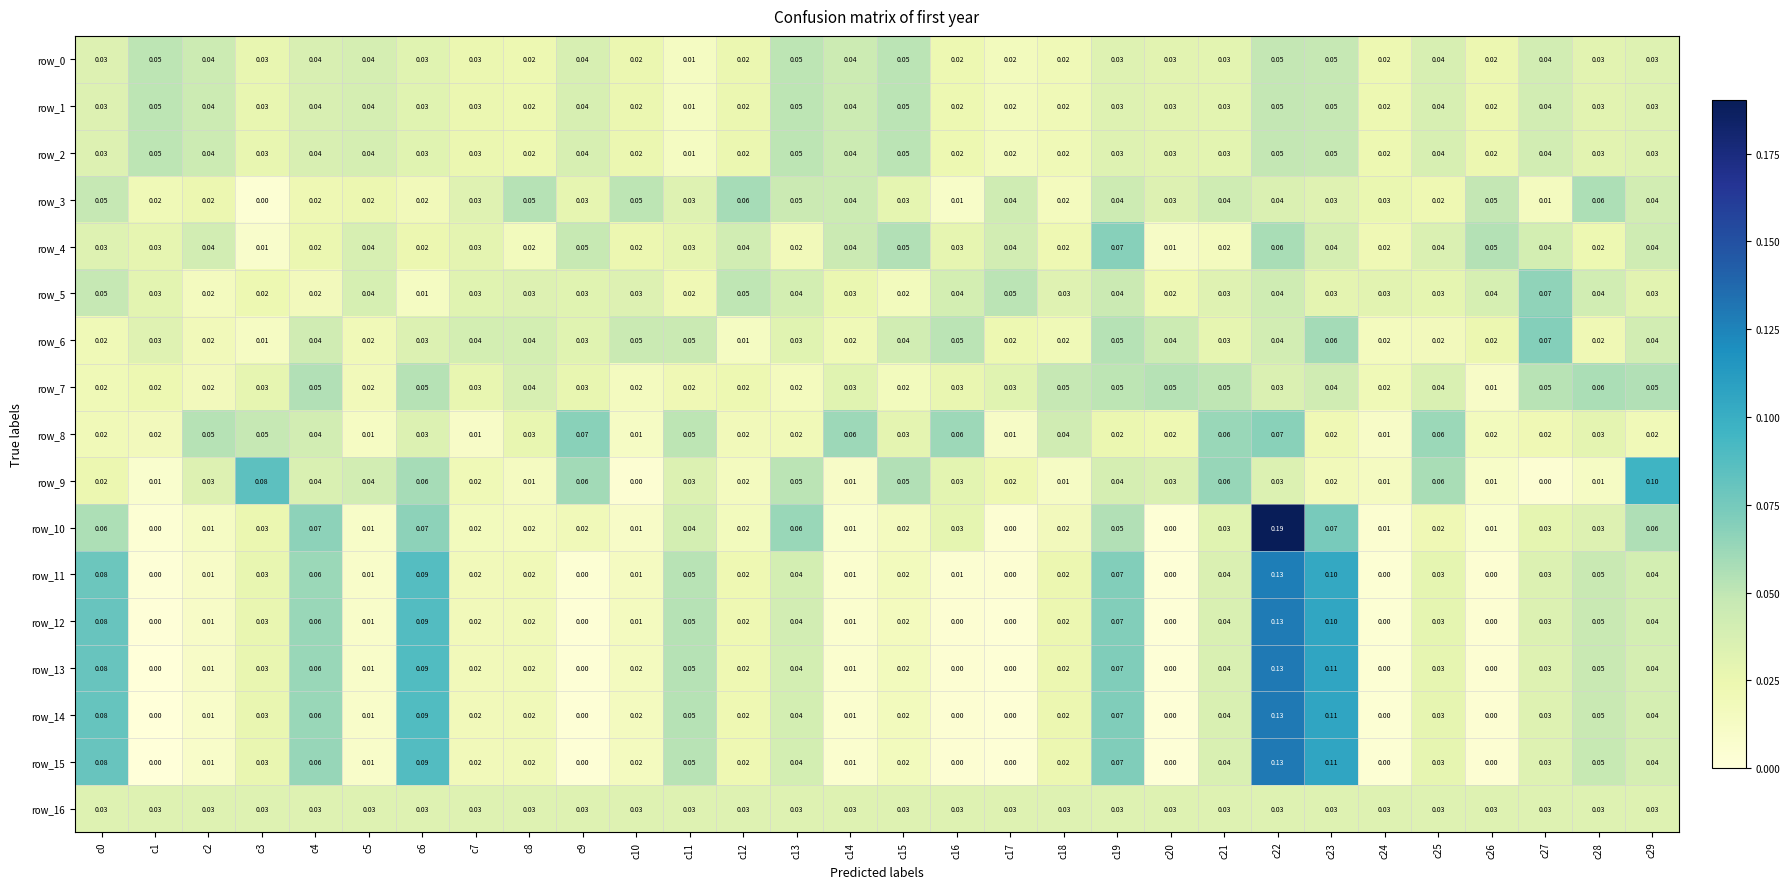

Is the value of row_12 at c0 greater than the value of row_0 at c29?

Yes